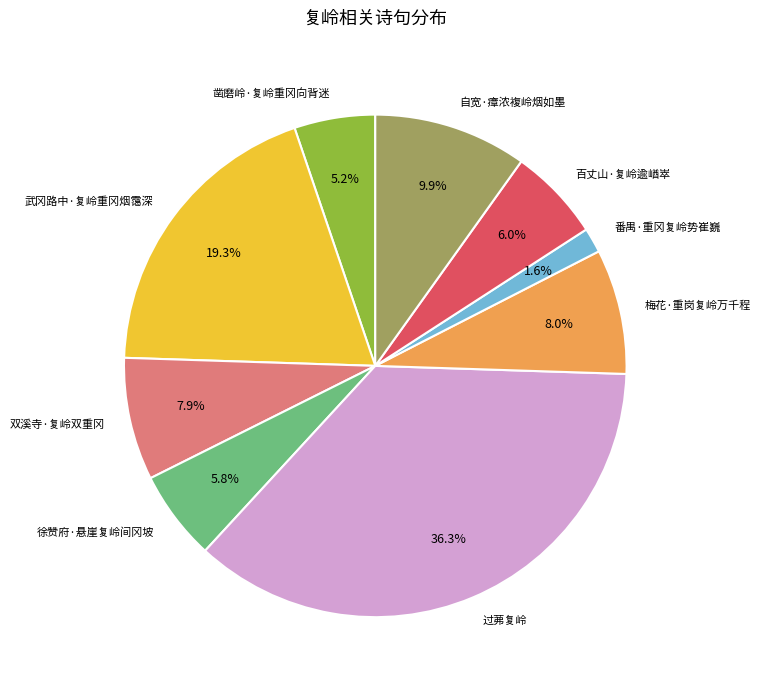

Which category has the biggest portion of the pie?

过茀复岭